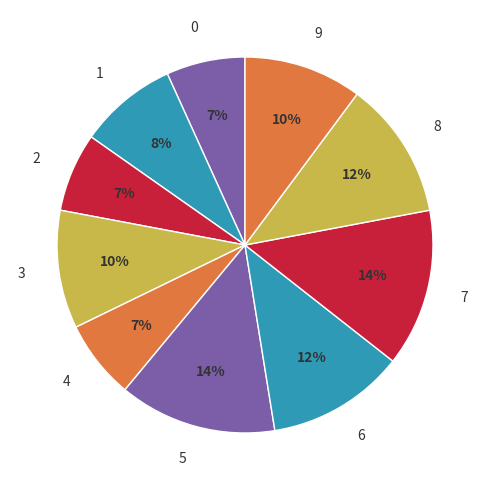

To the nearest percent, what is the difference between the 7 and 0 slice percentages?

7%